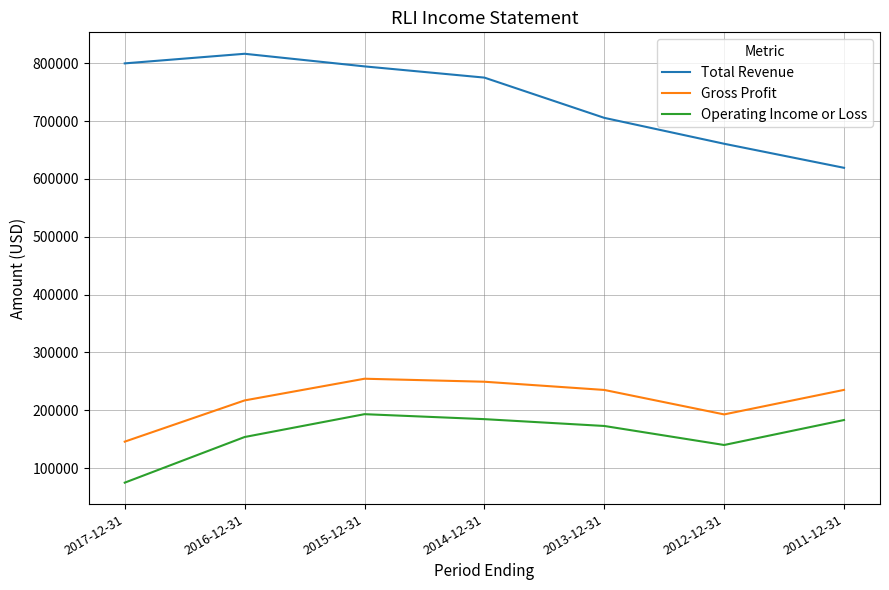

Rank the series by their maximum value, from highest to lowest.

Total Revenue, Gross Profit, Operating Income or Loss